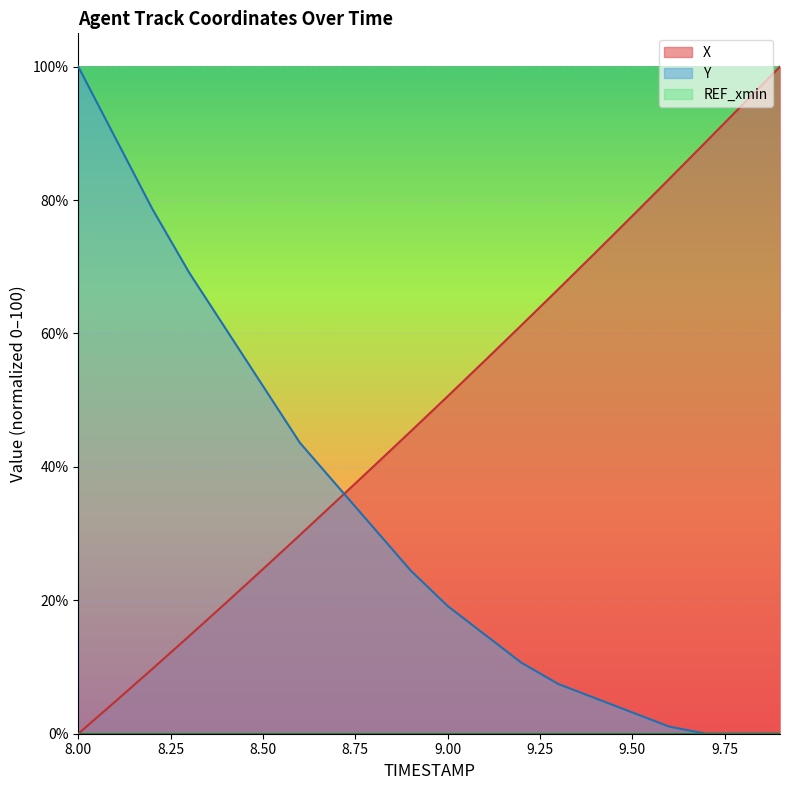

What is the difference between the second highest and minimum values in the Y series?

89.4